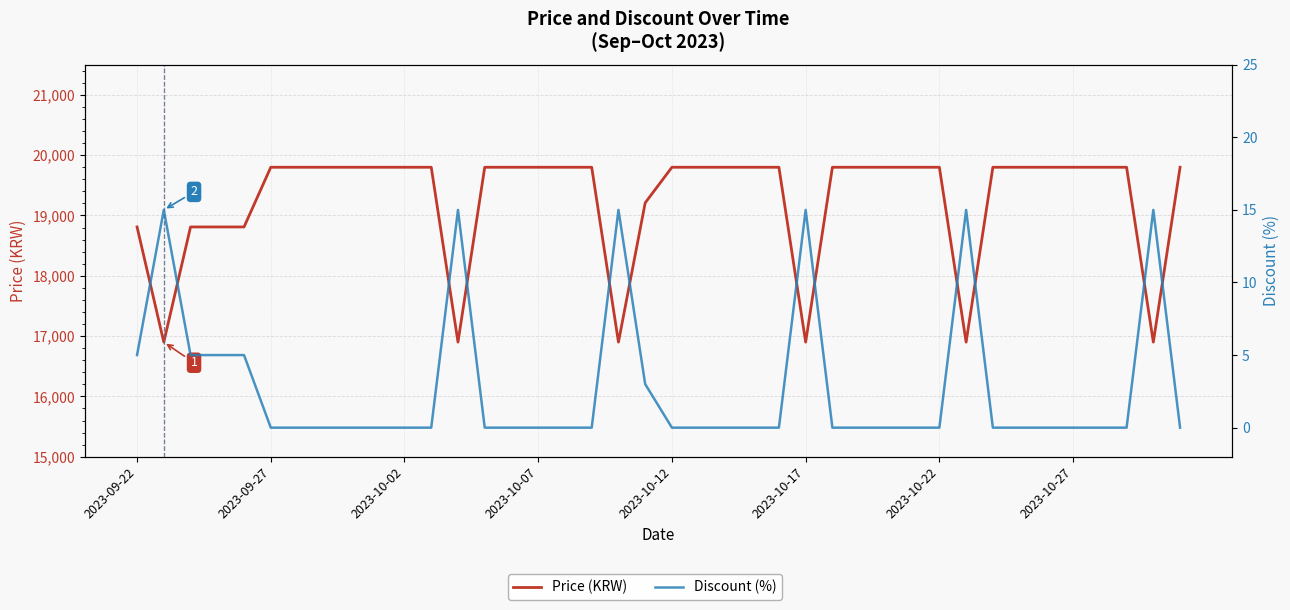

What is the difference between the maximum and minimum values in the Price (KRW) series?

2900